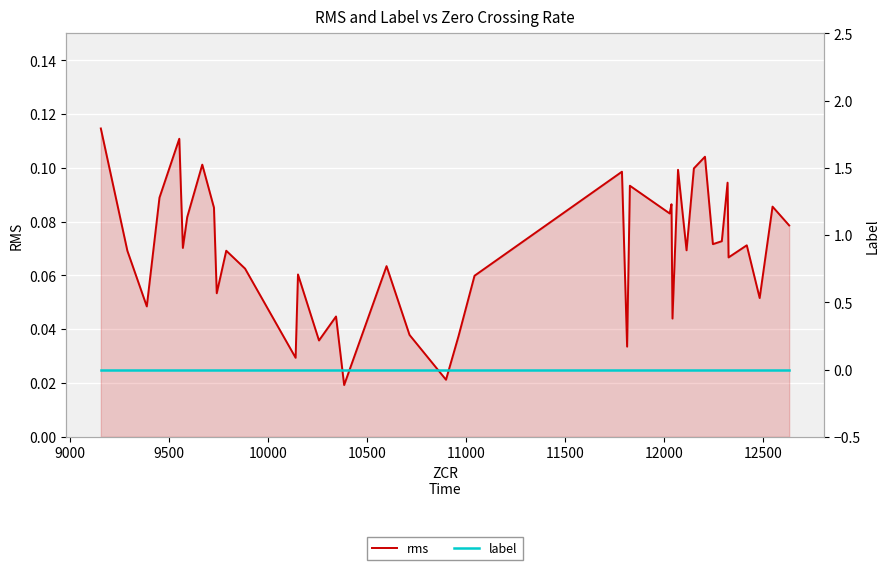

What is the greatest value displayed?

0.1